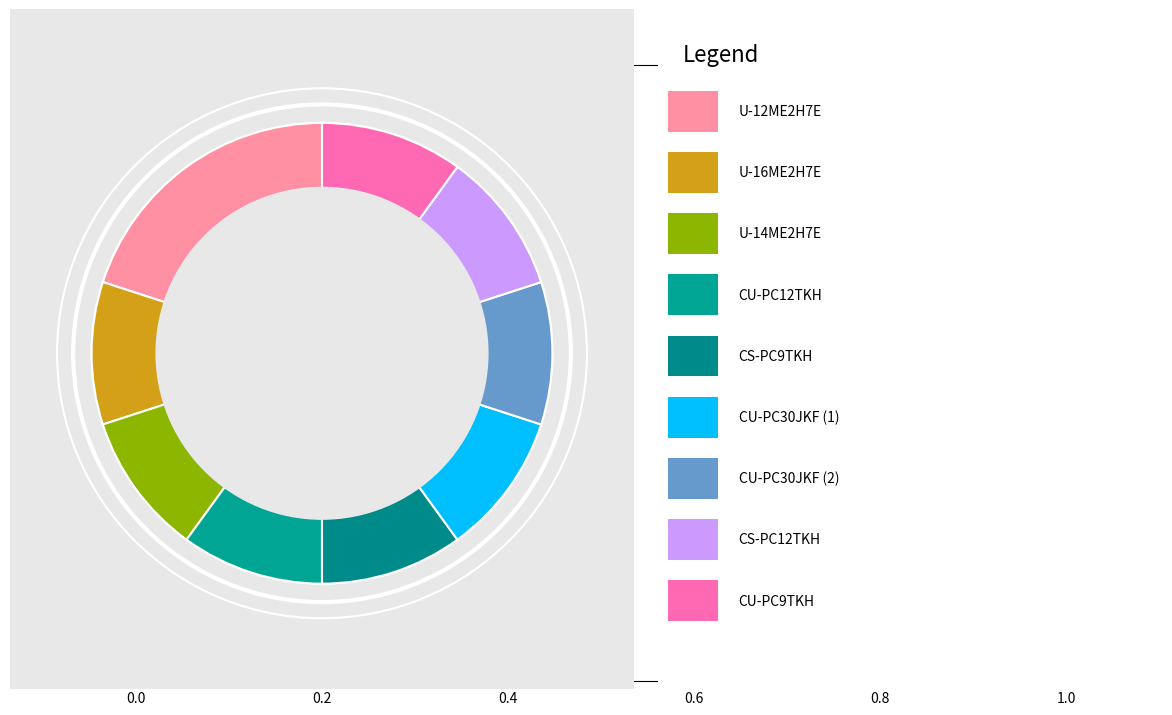

Count the number of slices in the pie.

9